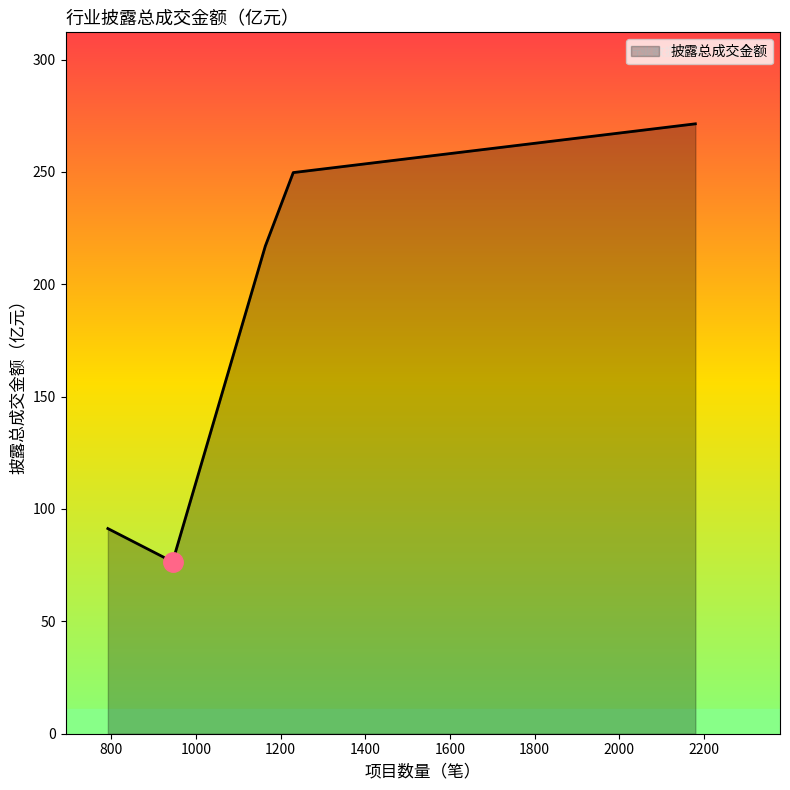

True or false: the data has more than 0 interior local peaks.

False